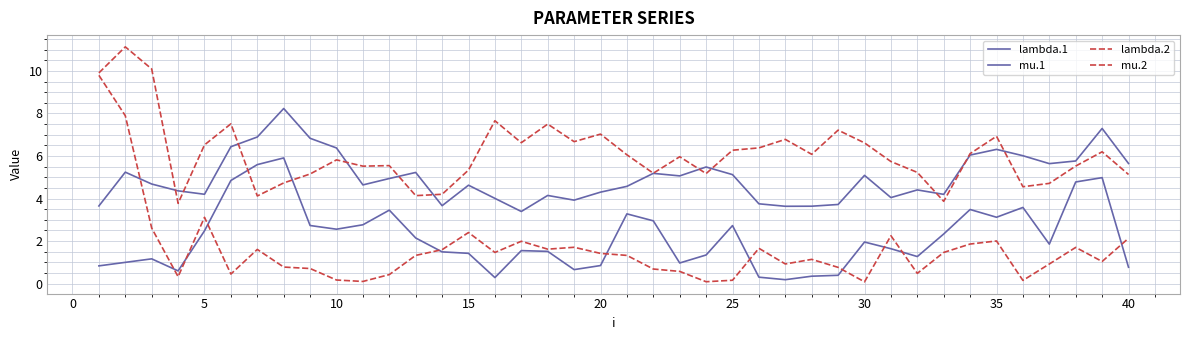

How many lines are shown in the chart?

4